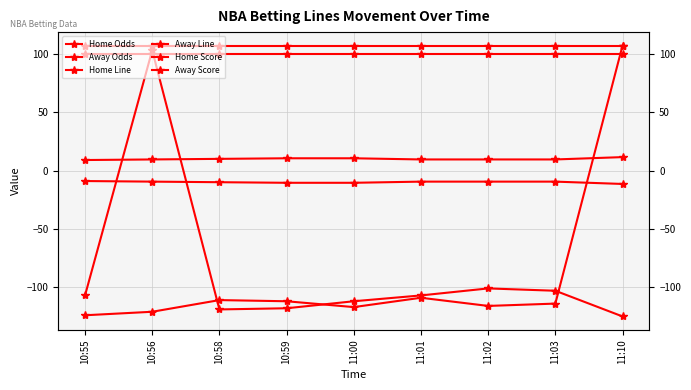

Which series has the largest total across all categories?

Away Score